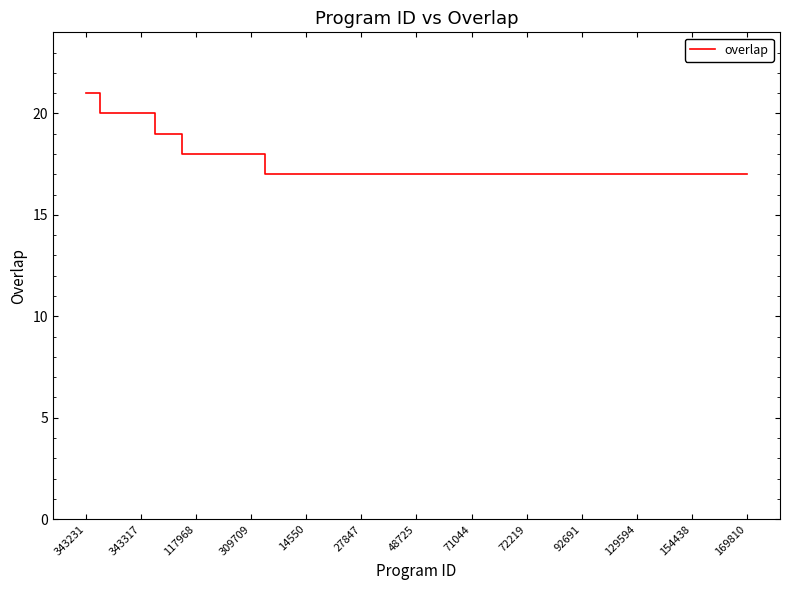

What is the average value?

18